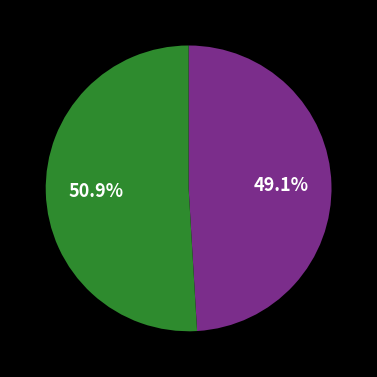

Is there a majority slice in this chart?

Yes